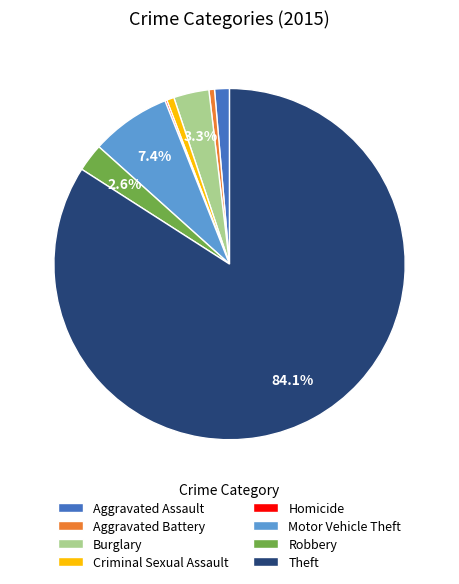

Do Aggravated Battery and Theft together represent more than half of the pie?

Yes